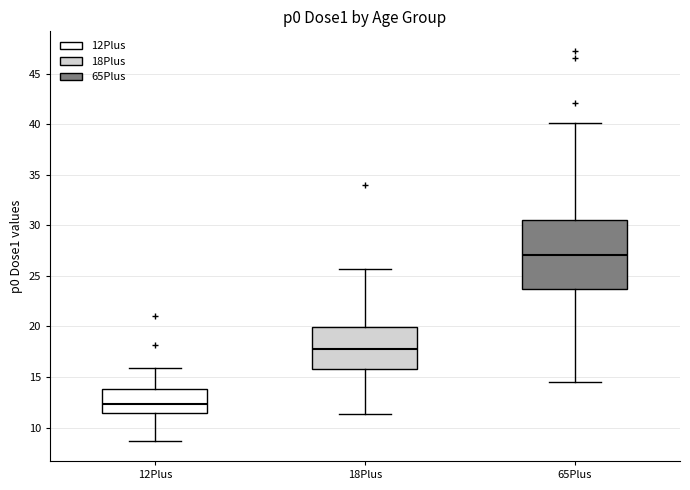

Where does the median line of the box for 65Plus sit on the y-axis? The values are not printed on the chart, so give them approximately, as read against the axis.

27.0